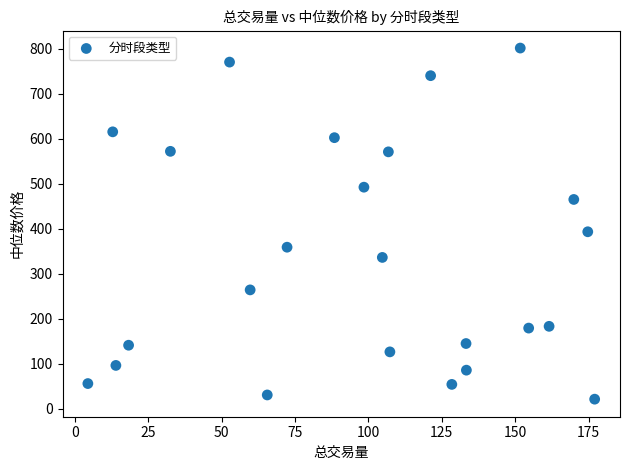

What Y value in the scatter plot is closest to 411?

393.2